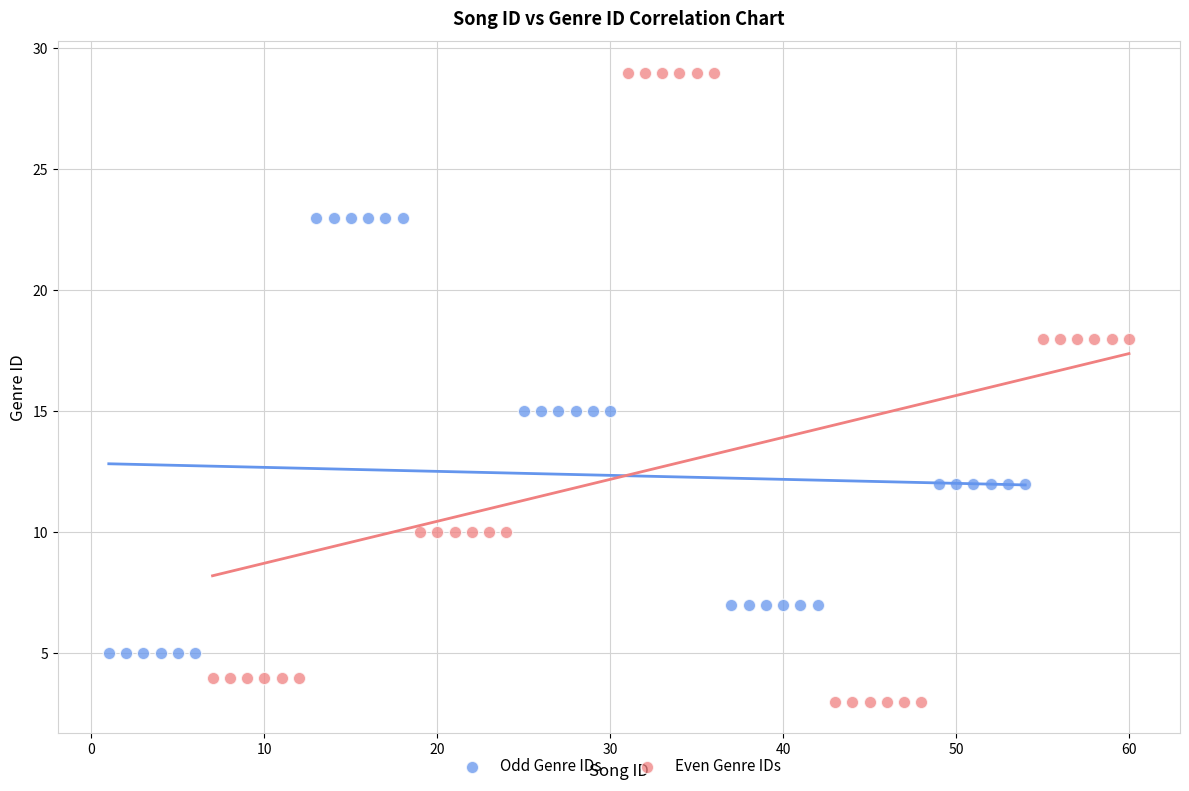

Which series contains the lowest Y value?

Even Genre IDs